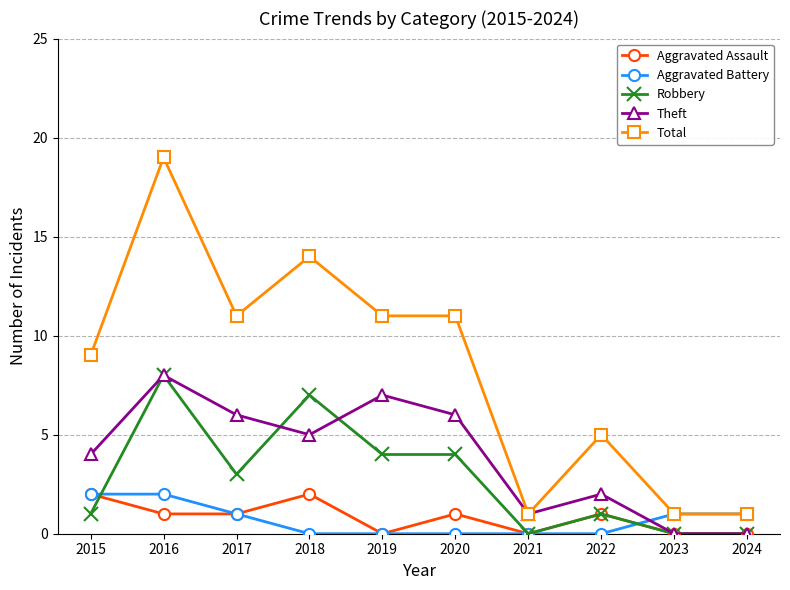

The Robbery series shows 12 at 2018. True or false?

False